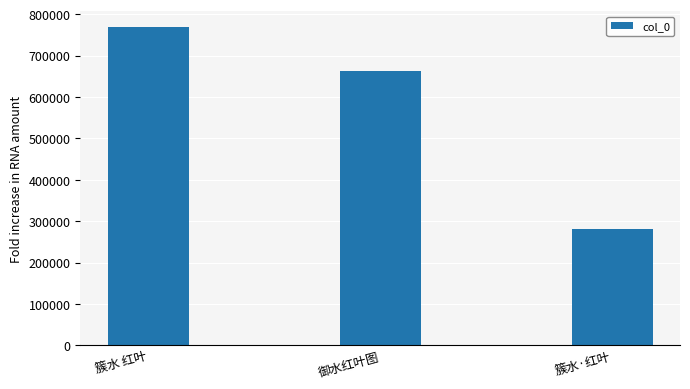

What is the change in value from 簇水 红叶 to 御水红叶图?

-104911